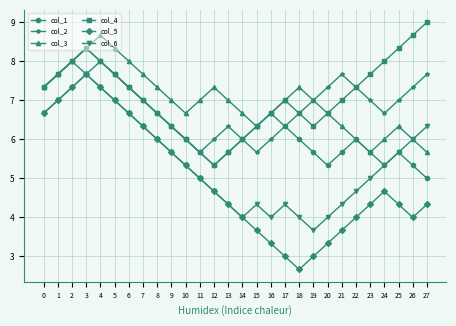

What is the value of the col_2 point at the 3rd from the left?

8.0